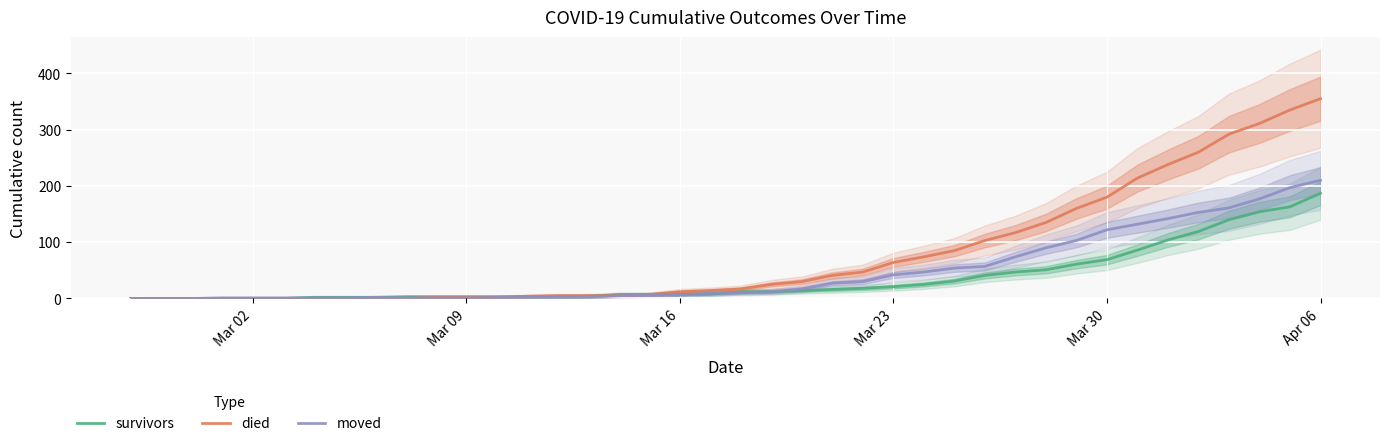

True or false: survivors and died intersect in this chart.

True